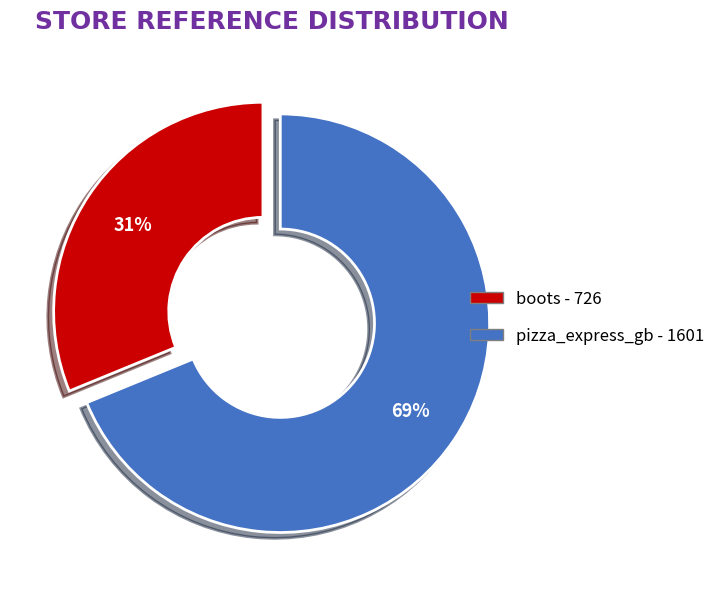

True or false: boots accounts for 22% of the total.

False